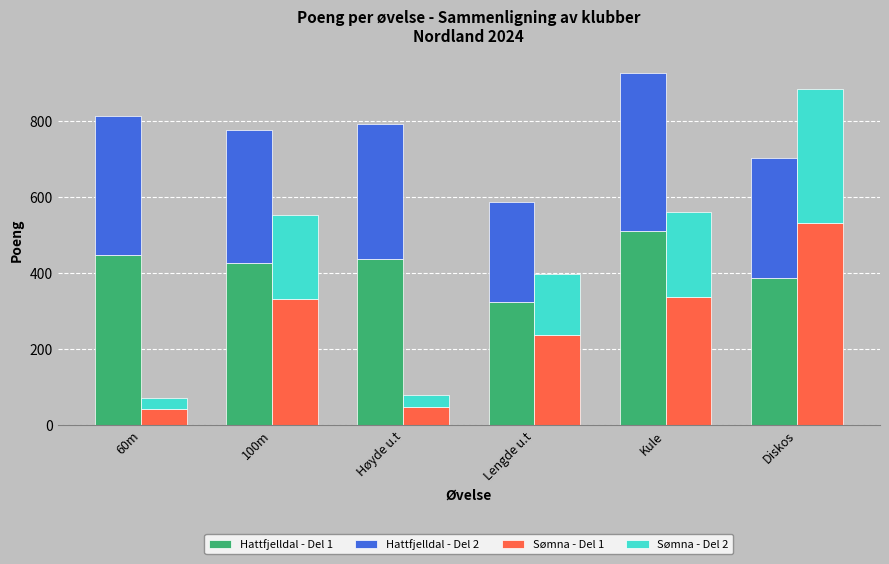

The Sømna - Del 2 series shows 354 at Diskos. True or false?

True